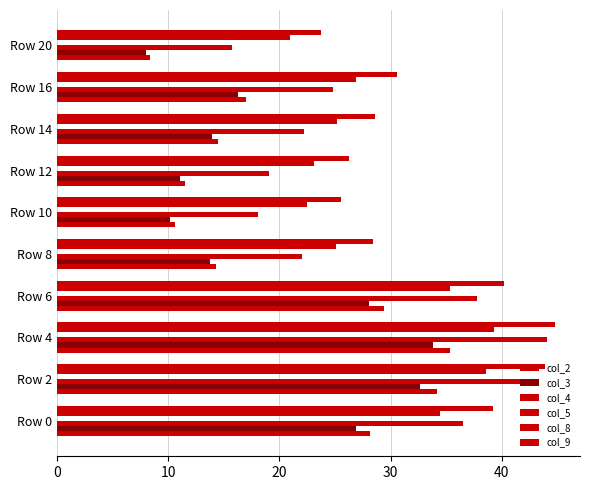

How many values in the col_4 series are below 24?

5